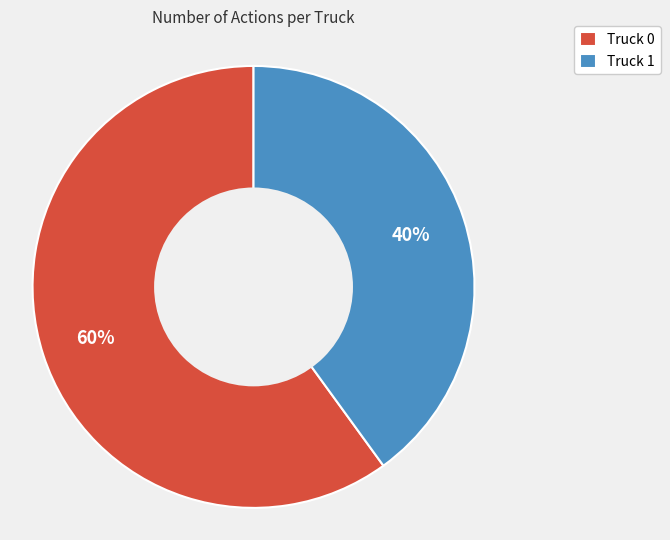

How many segments does this pie chart have?

2